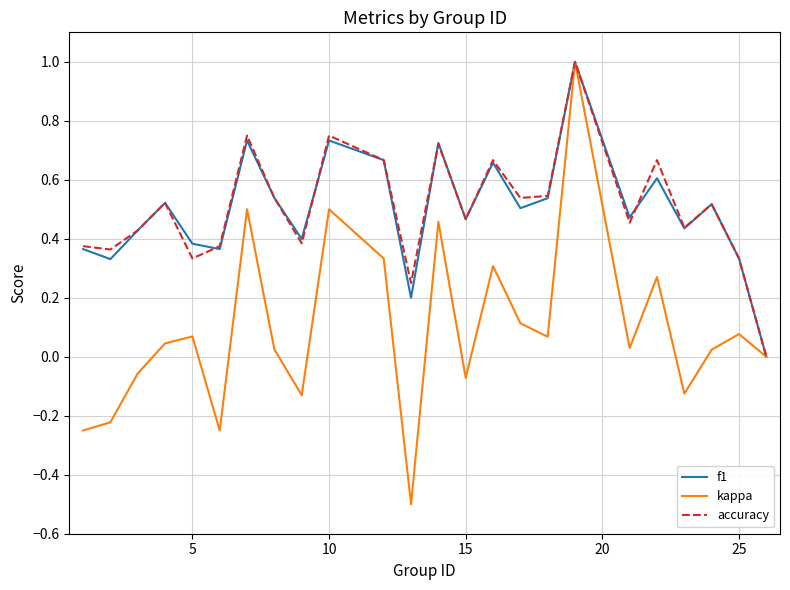

Does the chart have visible grid lines?

Yes